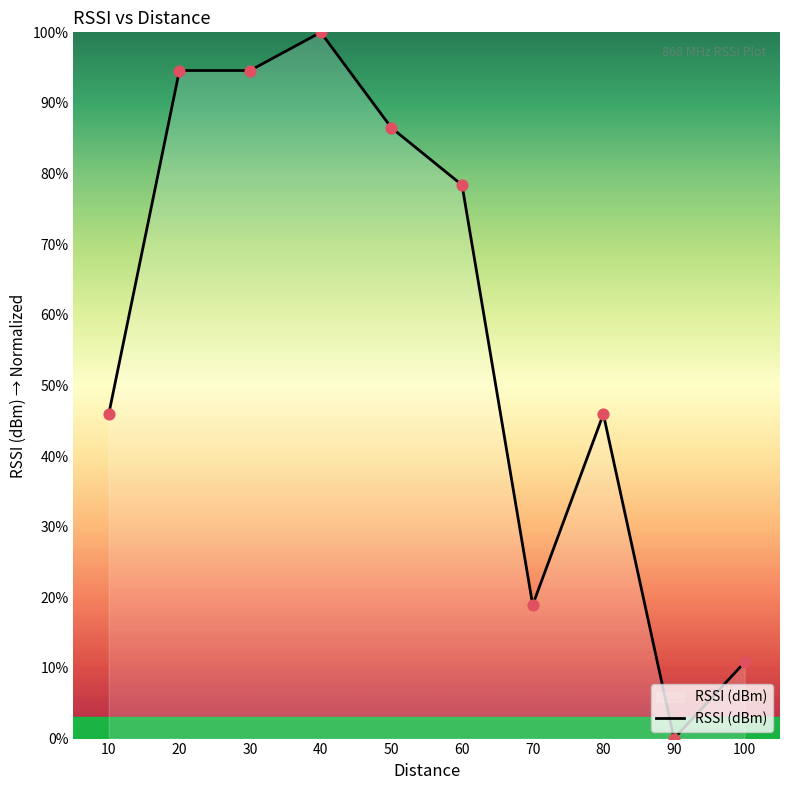

What is the change in value from 70 to 80?

+27.0